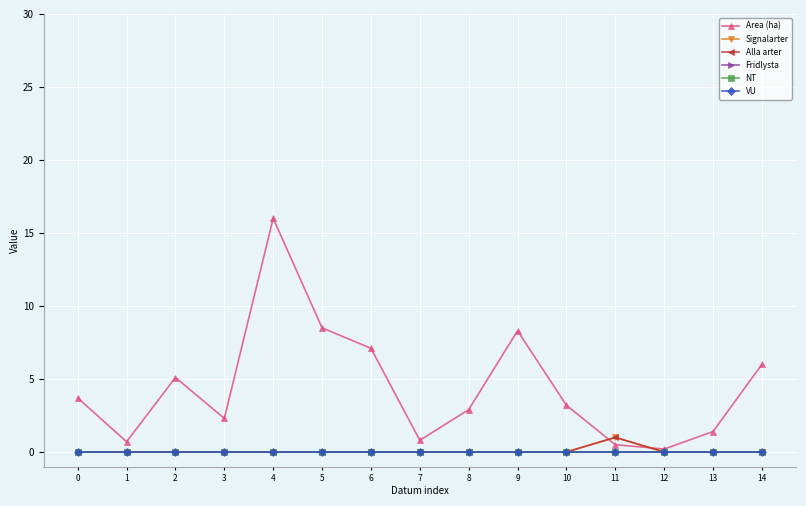

Is the value of NT at 10 greater than the value of Signalarter at 4?

No